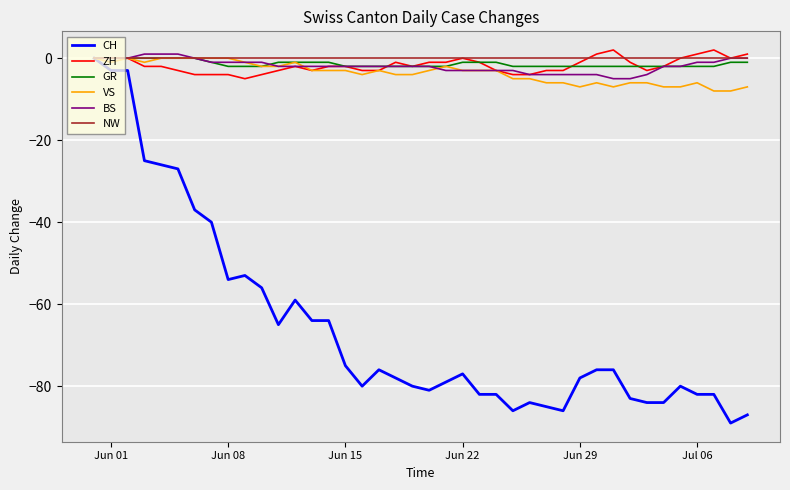

What is the smallest value displayed?

-89